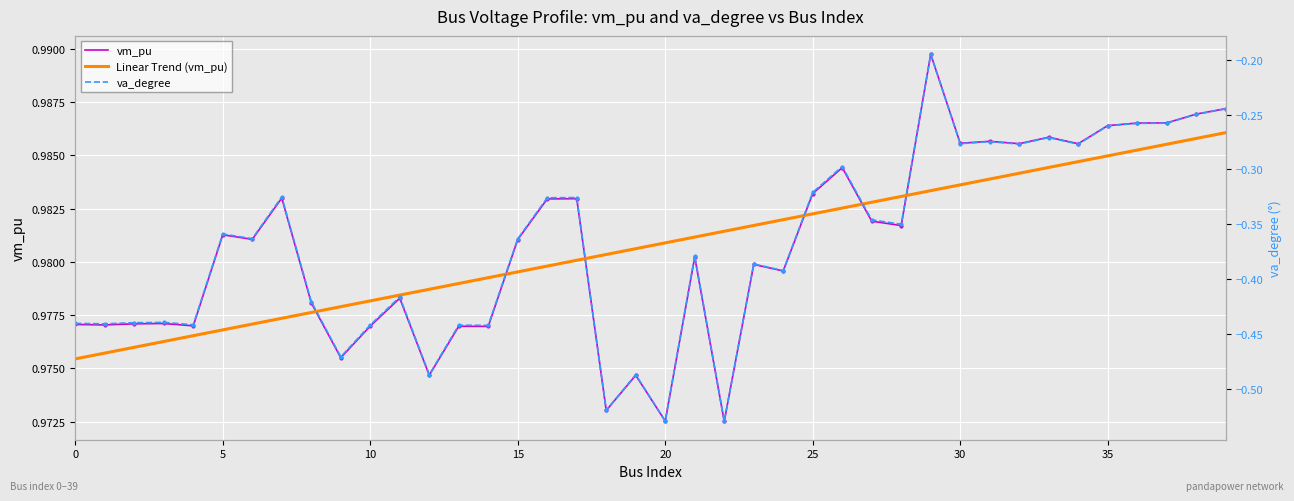

What is the sum of all Linear Trend (vm_pu) values?

39.2